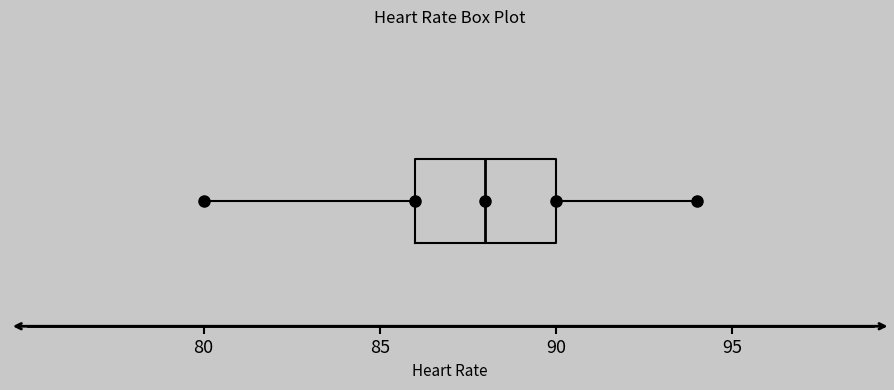

Read this box plot against the x-axis: the position of the median line, the range covered by the box, and the ends of both whiskers. The values are not printed on the chart, so give them approximately, as read against the axis.

median 88, box 86 to 90, whiskers 80 to 94